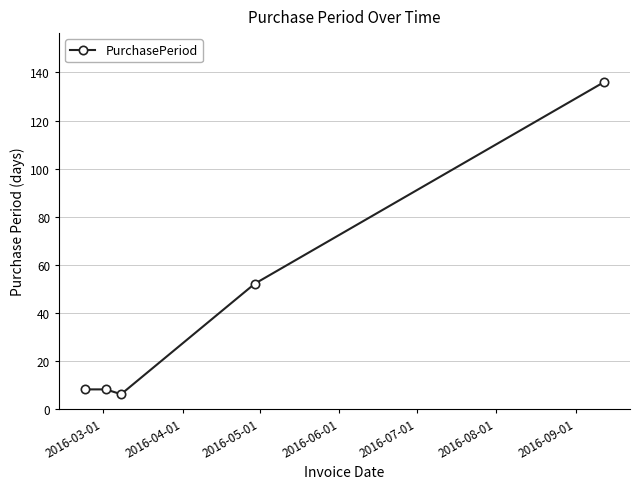

True or false: the data has more than 2 interior local peaks.

False